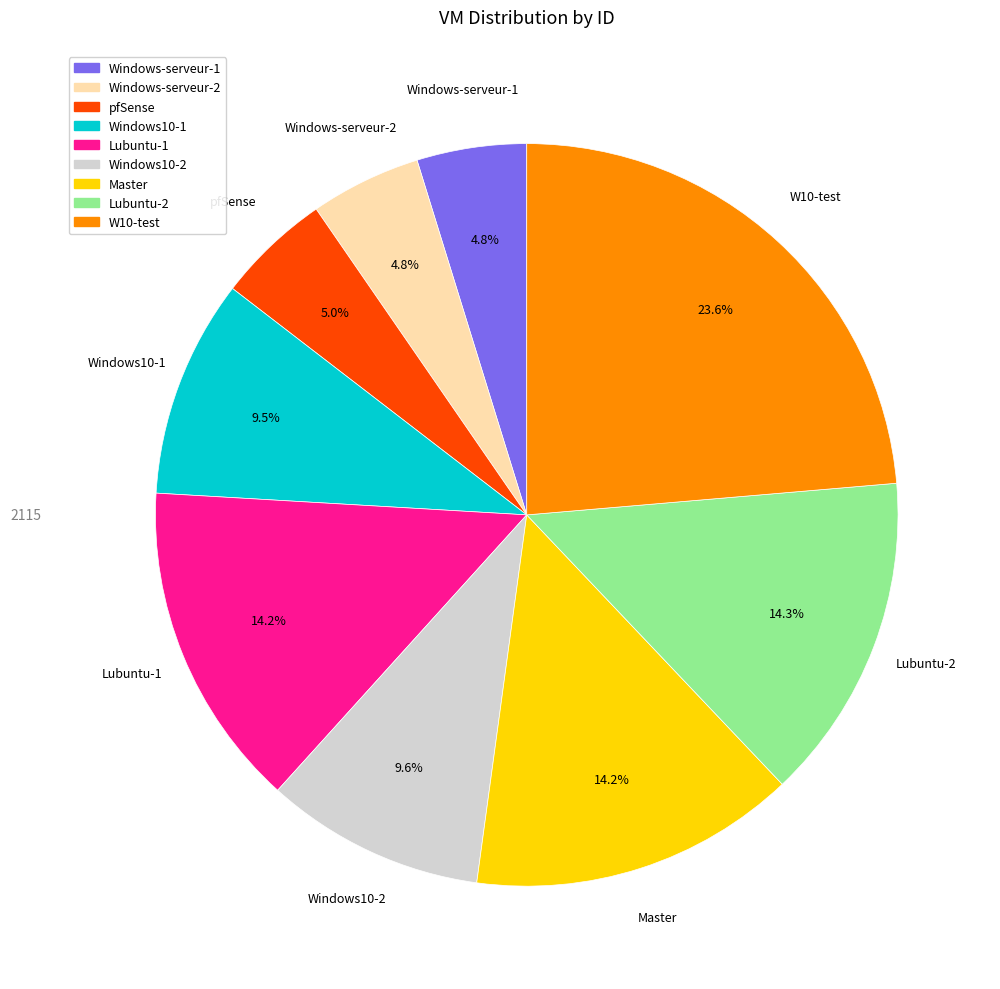

Do Master and Windows-serveur-1 together represent more than half of the pie?

No